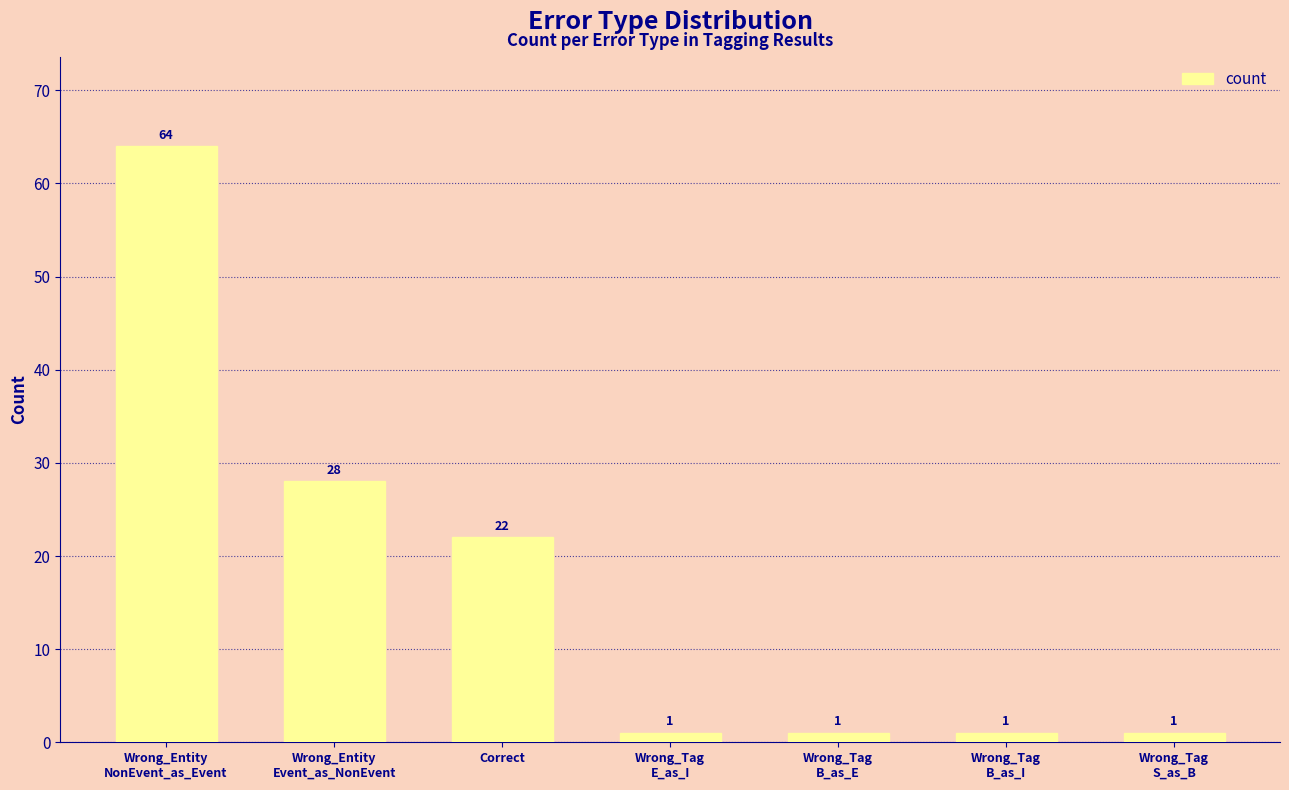

What is the difference between the second highest and second lowest values?

27